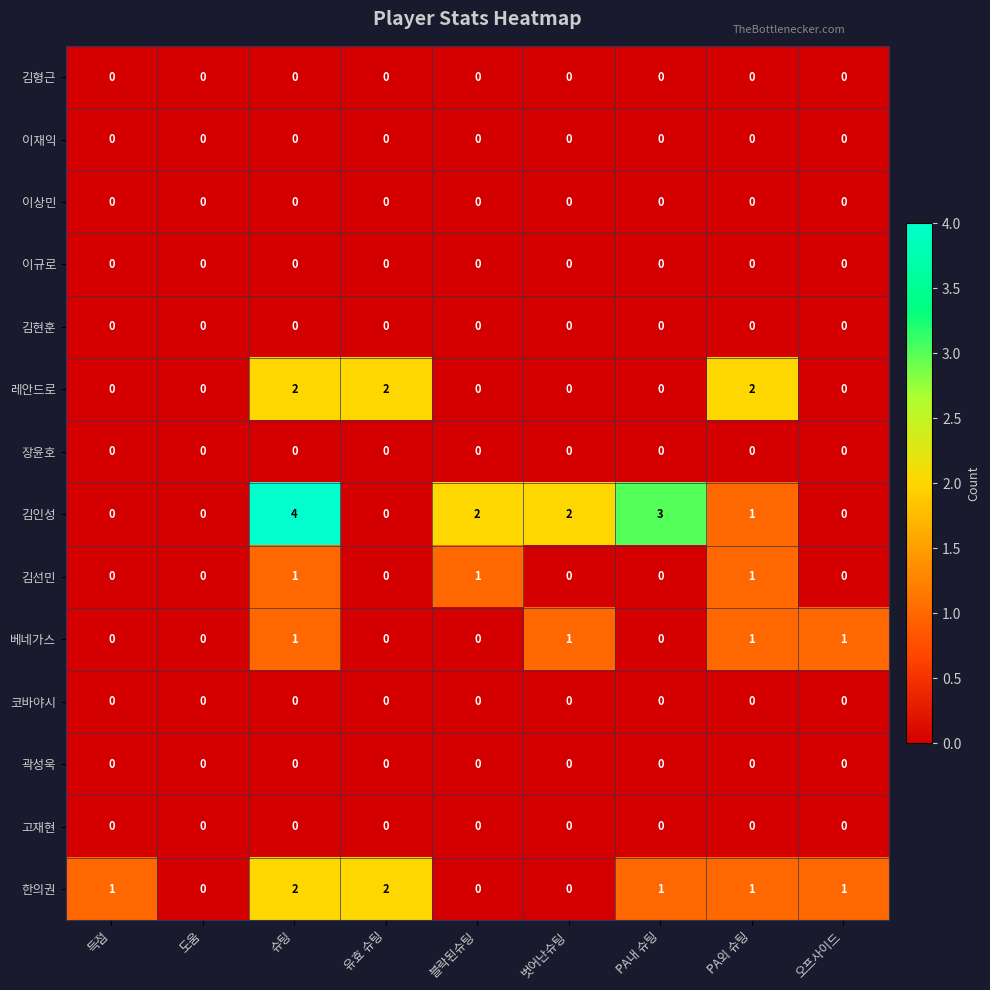

The value of 한의권 at 득점 is 2. True or false?

False